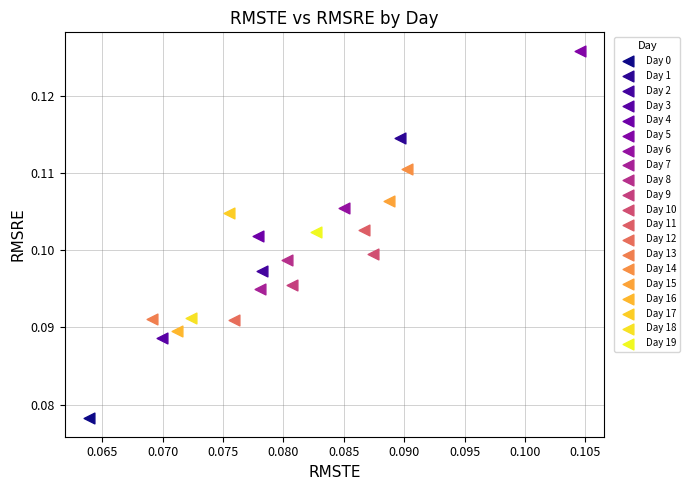

What are all the series names shown in the legend?

Day 0, Day 1, Day 2, Day 3, Day 4, Day 5, Day 6, Day 7, Day 8, Day 9, Day 10, Day 11, Day 12, Day 13, Day 14, Day 15, Day 16, Day 17, Day 18, Day 19